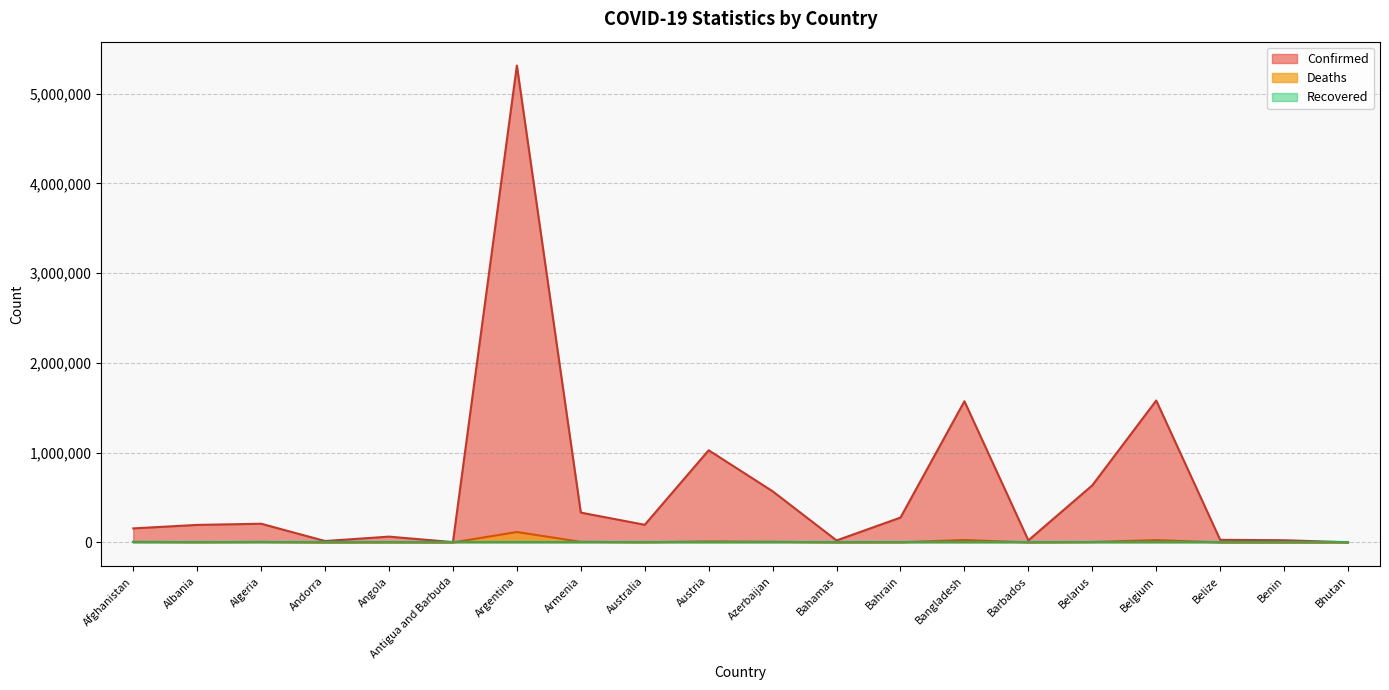

What is the difference between the Confirmed values at Belarus and Armenia?

303830